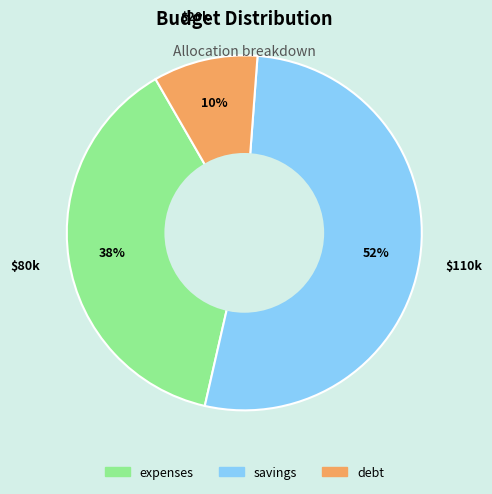

Which category has the smallest portion of the pie?

debt